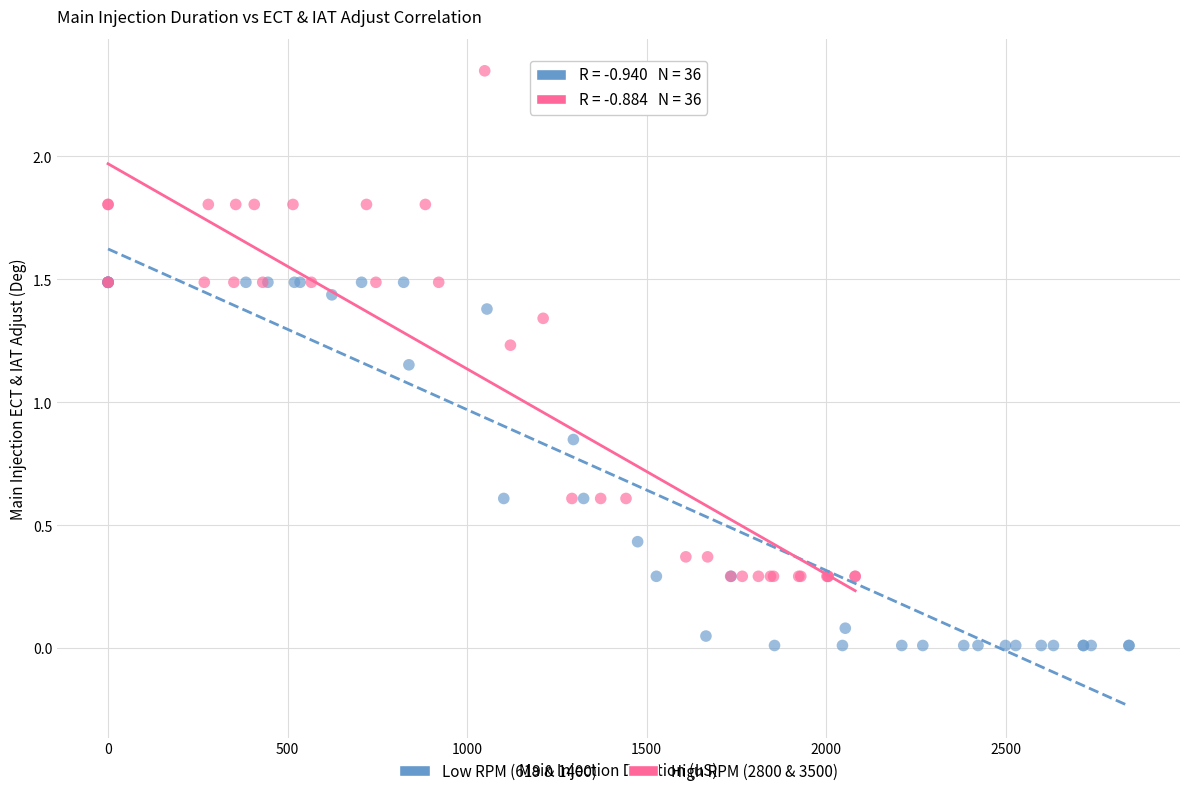

Which series reaches the minimum Y coordinate?

Low RPM (619 & 1400)